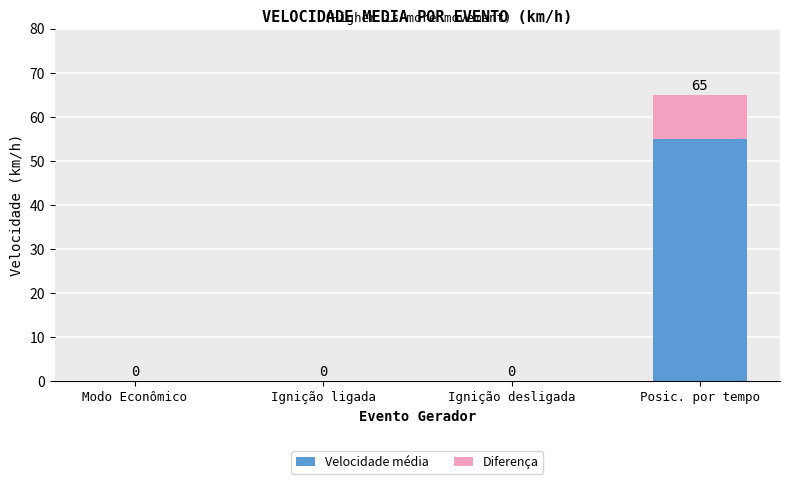

What is the total value across all series at Posic. por tempo?

65